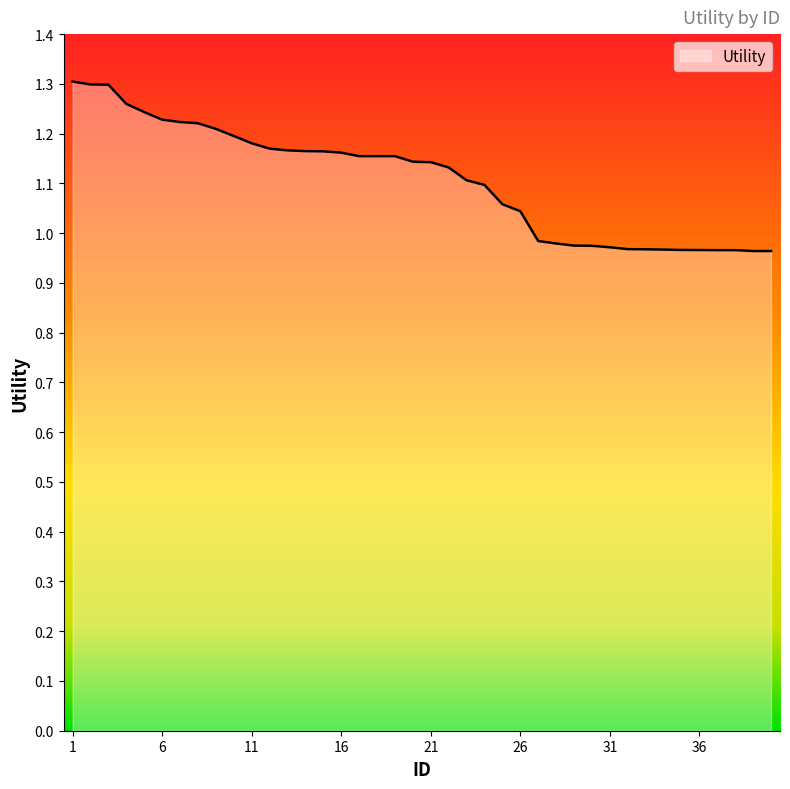

Is this an area chart (filled region under the line)?

Yes